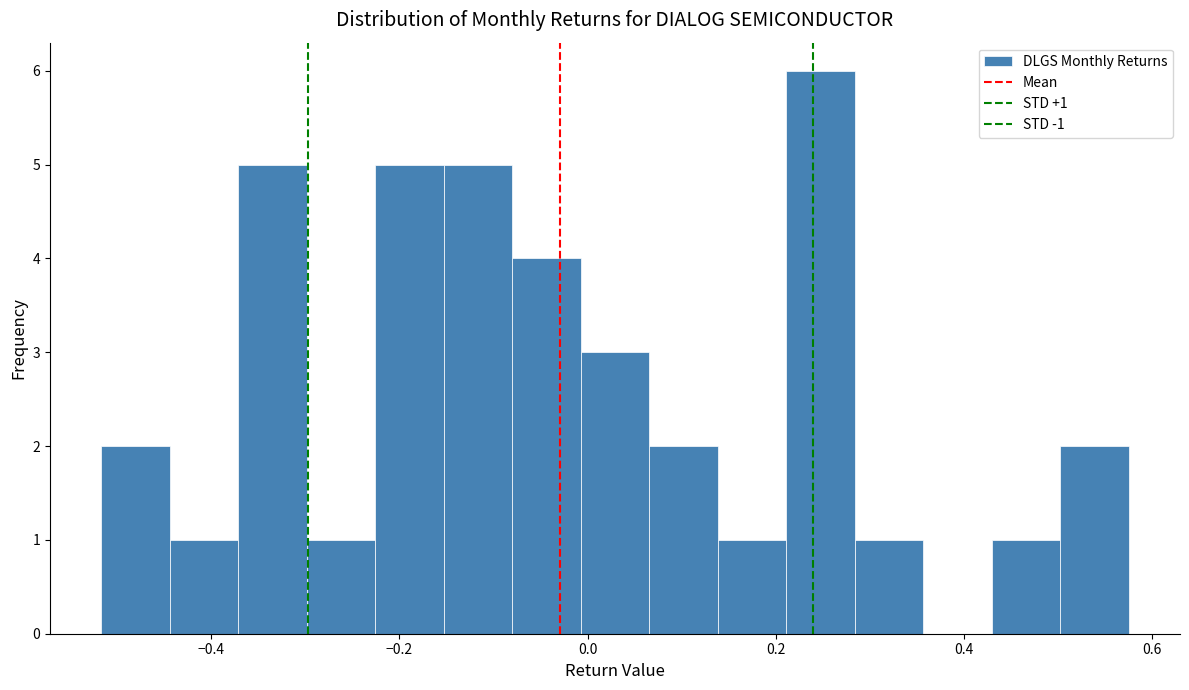

Around what value on the x-axis is the tallest bar? Give the approximate position of its centre, as read against the axis.

0.24